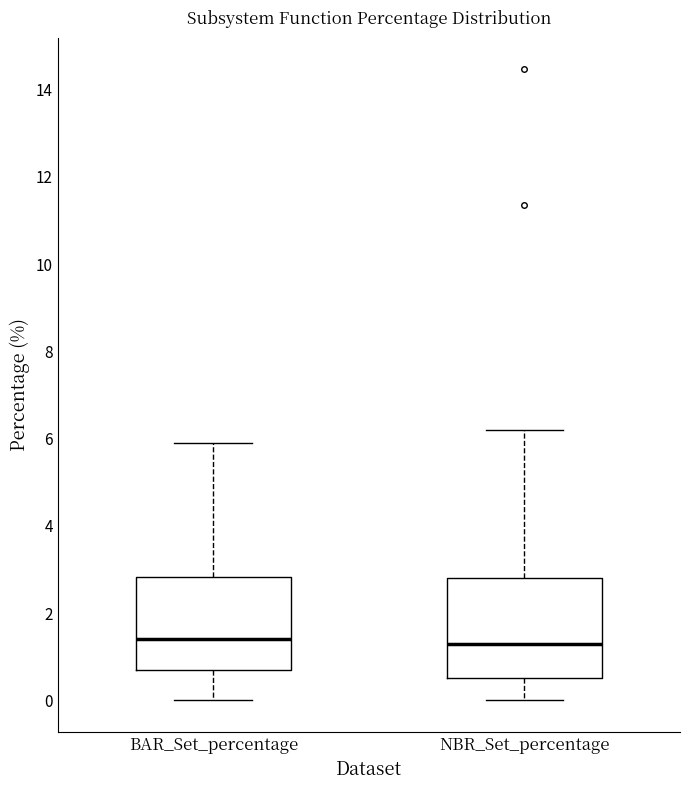

Reading left to right, transcribe this box plot: for each box, give where its median line is, the range the box spans, and where its two whiskers end, as read against the y-axis. The values are not printed on the chart, so give them approximately, as read against the axis.

BAR_Set_percentage: median 1.4, box 0.8 to 2.8, whiskers 0.0 to 5.8
NBR_Set_percentage: median 1.2, box 0.6 to 2.8, whiskers 0.0 to 6.2